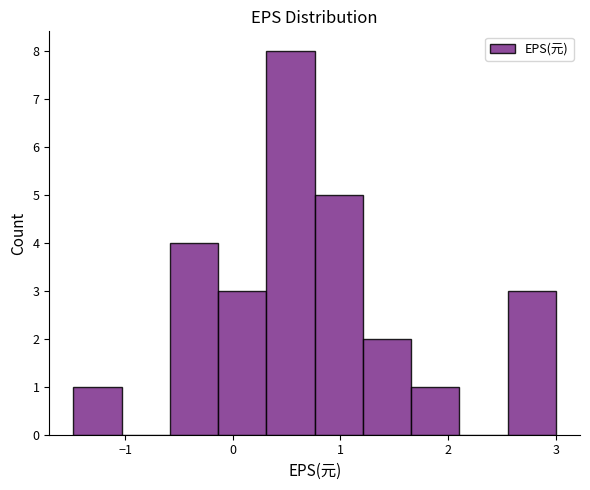

Reading left to right, transcribe this chart: for each bar, give the range it covers on the x-axis and its height. Neither the bar edges nor the heights are printed on the chart, so give them approximately, as read against the axes.

-1.5 to -1.0: 1
-1.0 to -0.6: 0
-0.6 to -0.1: 4
-0.1 to 0.3: 3
0.3 to 0.8: 8
0.8 to 1.2: 5
1.2 to 1.7: 2
1.7 to 2.1: 1
2.1 to 2.6: 0
2.6 to 3.0: 3